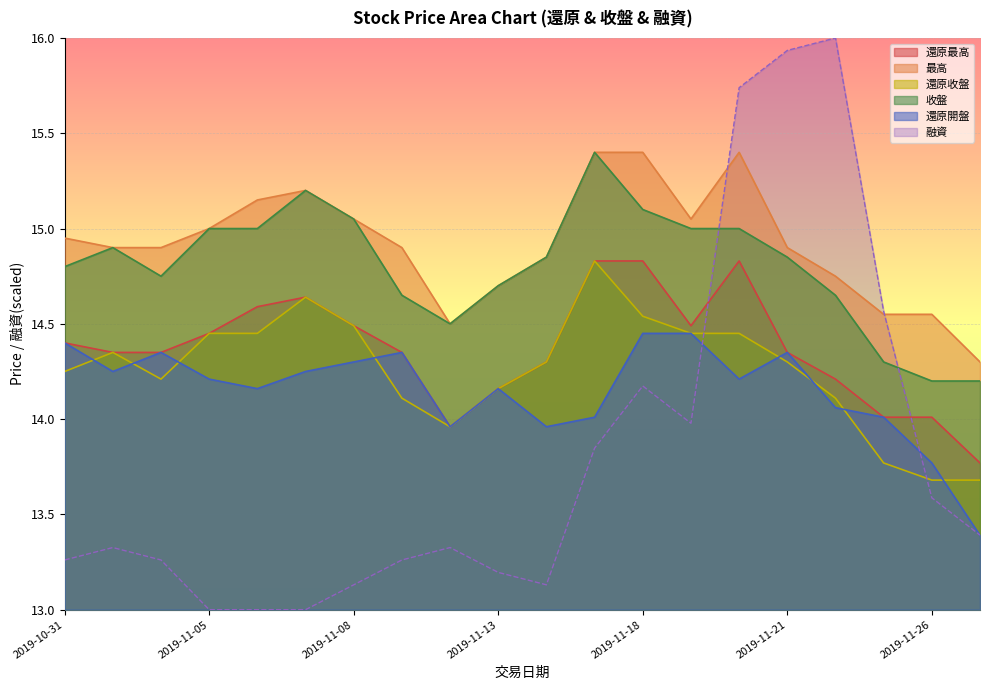

What are all the series names shown in the legend?

還原最高, 最高, 還原收盤, 收盤, 還原開盤, 融資